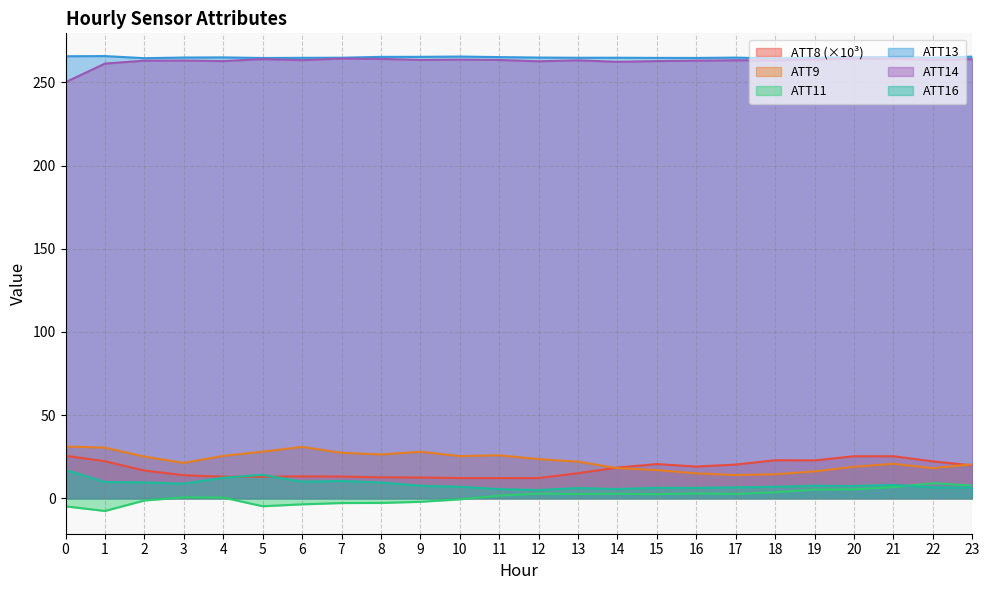

What is the average value of the ATT14 series?

262.8